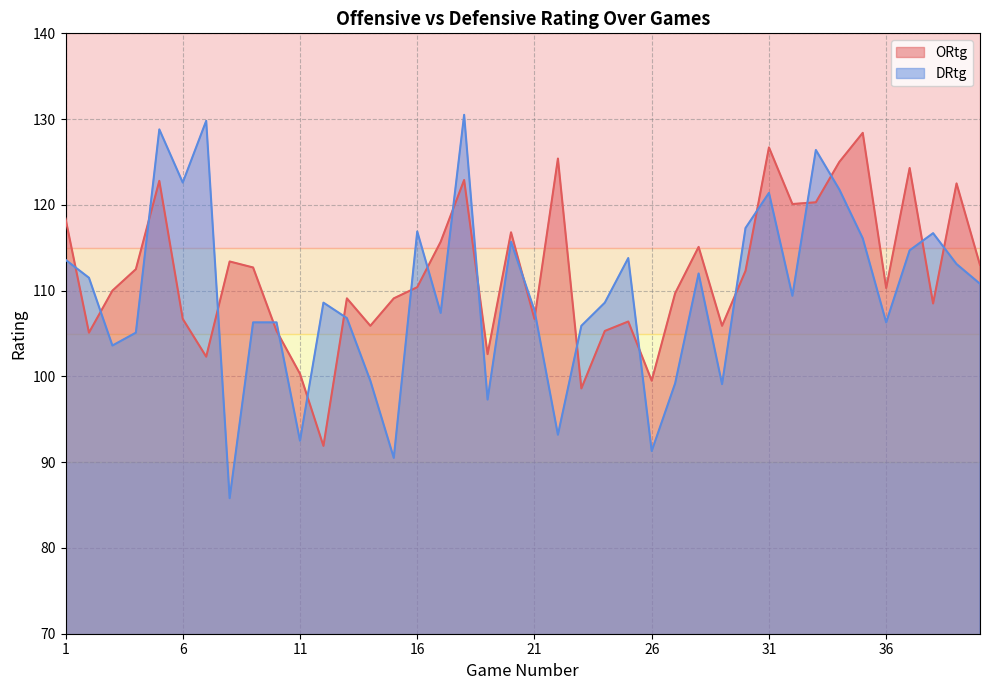

How many interior local valleys does the ORtg series have?

12